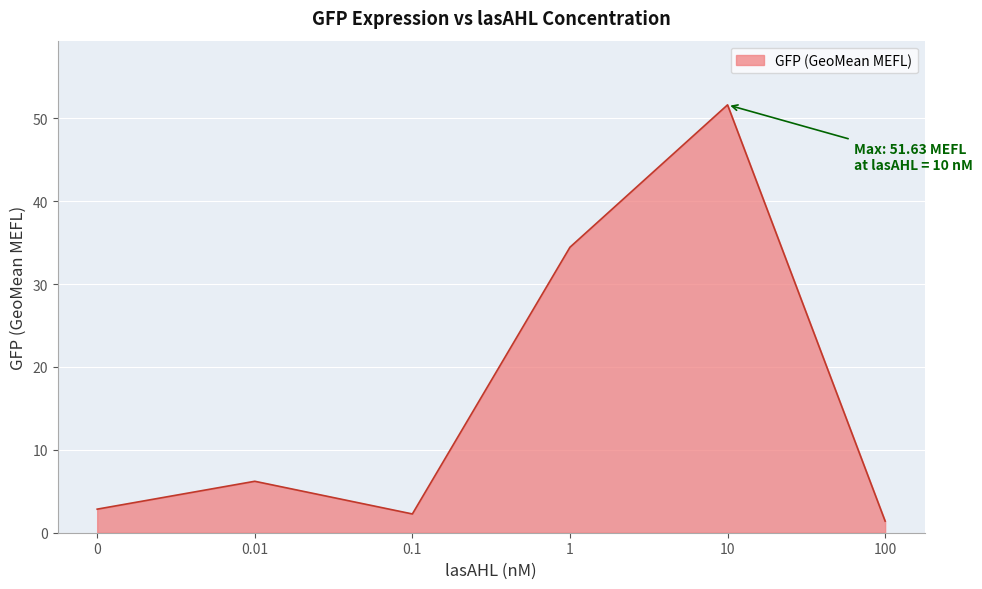

Where does the data first go above 6?

0.01